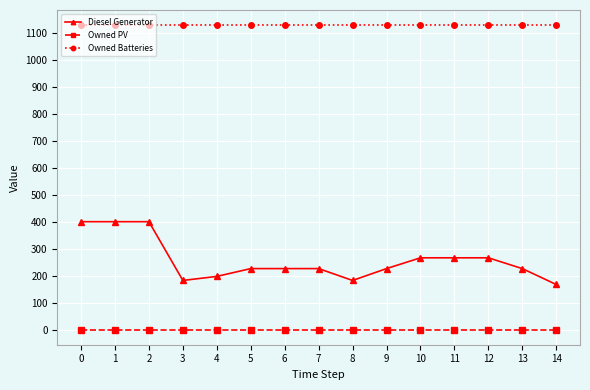

True or false: Diesel Generator and Owned Batteries cross at least once.

False